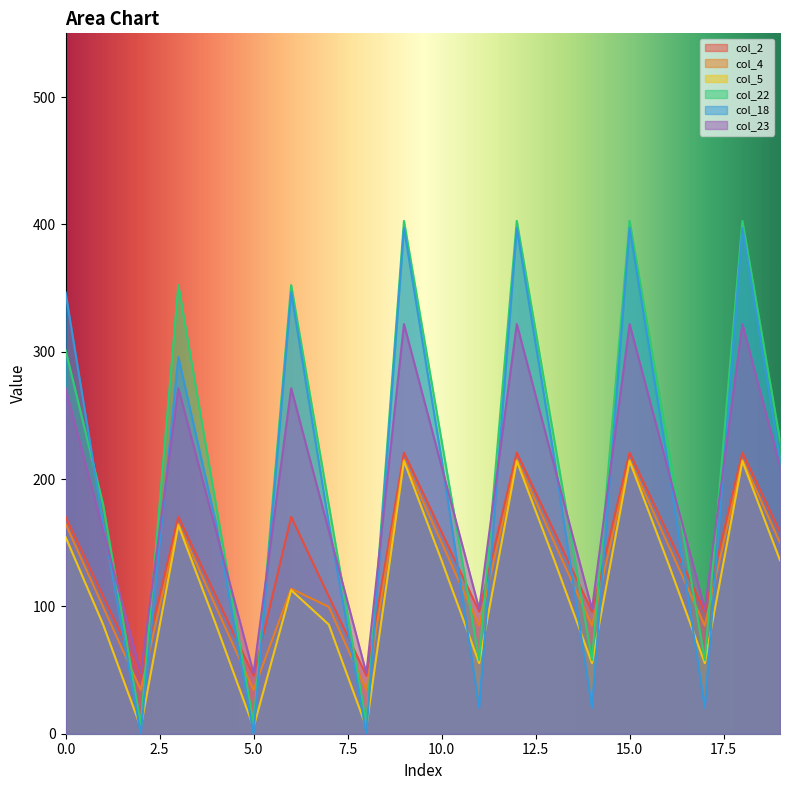

Rank the series by their maximum value, from highest to lowest.

col_22, col_18, col_23, col_2, col_4, col_5